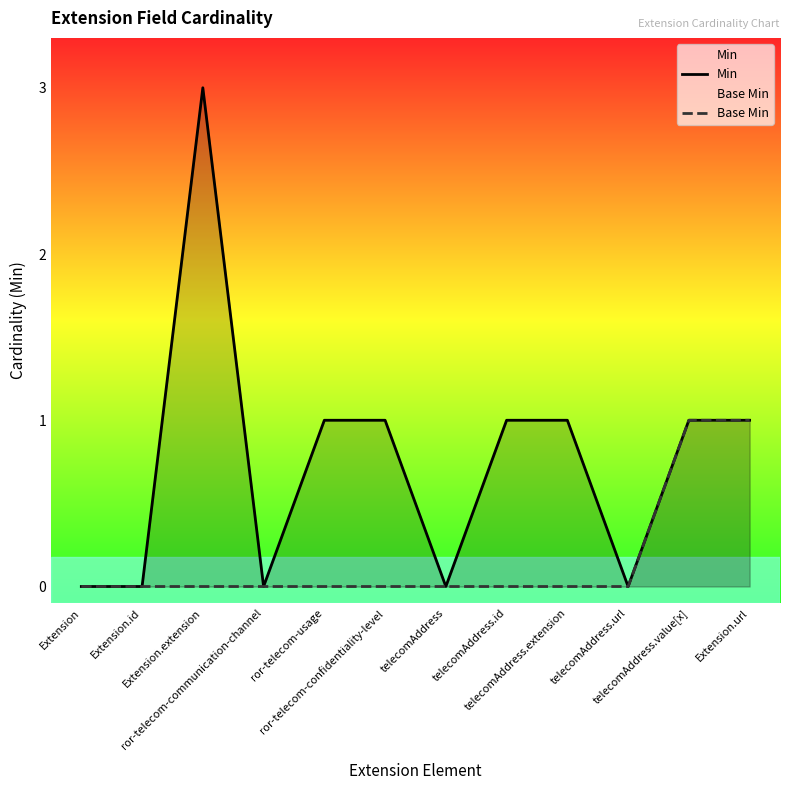

Which category has the highest value in the Base Min series?

telecomAddress.value[x]